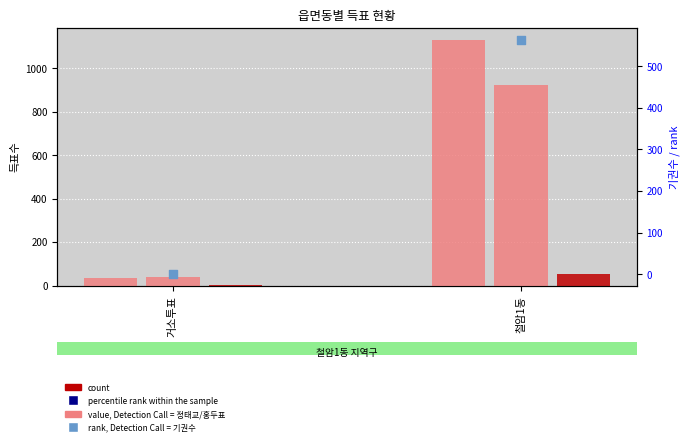

At which category is the sum across all series the highest?

철암1동